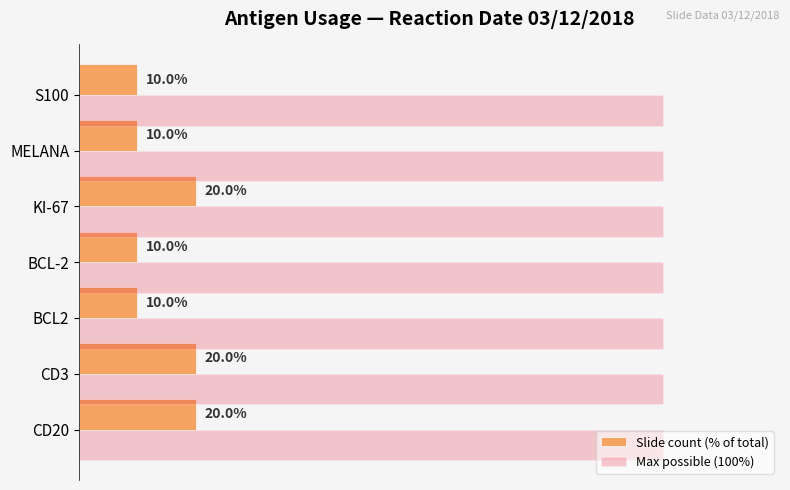

What are all the series names shown in the legend?

Slide count (% of total), Max possible (100%)